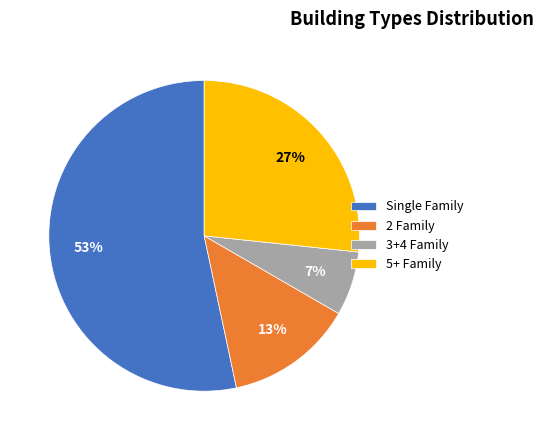

Is it true that 5+ Family is 34% of the pie?

False